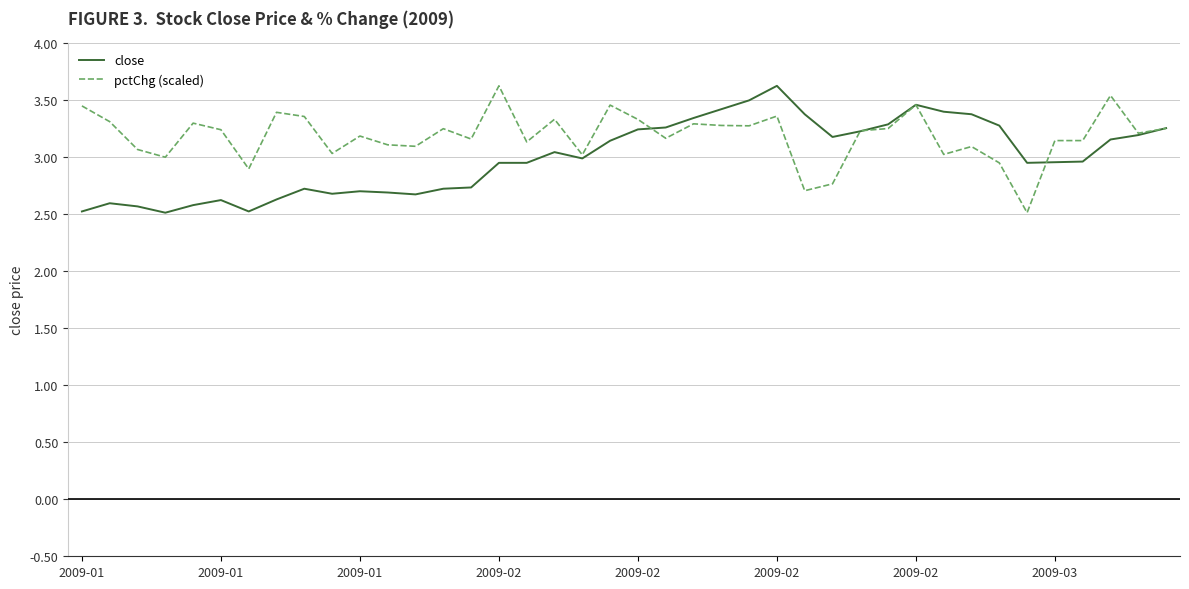

List the series in order of their overall mean, highest first.

pctChg (scaled), close